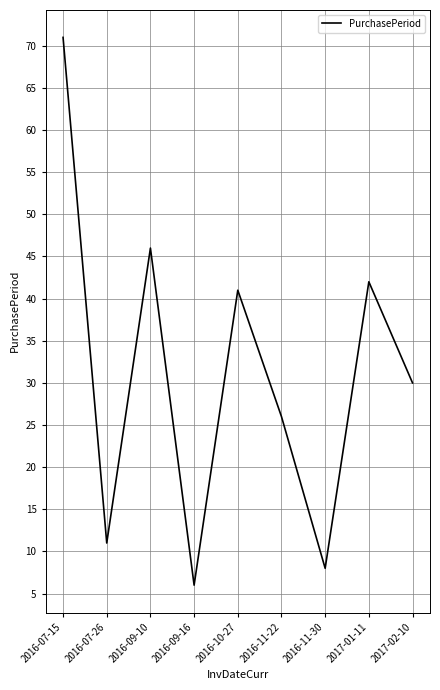

Read the value at 2016-10-27, to the nearest 10.

40